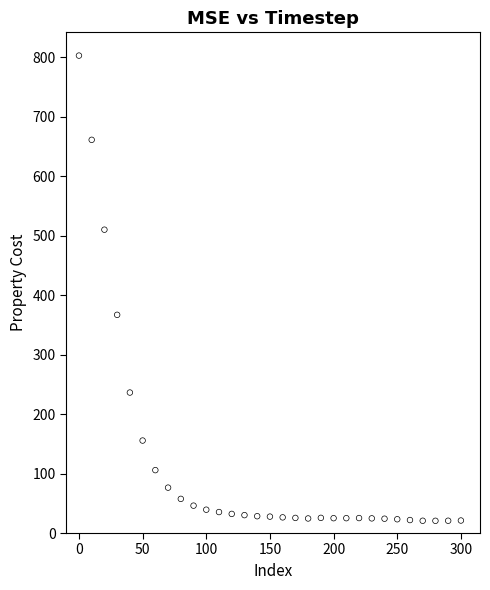

What Y value in the scatter plot is closest to 411?

367.0